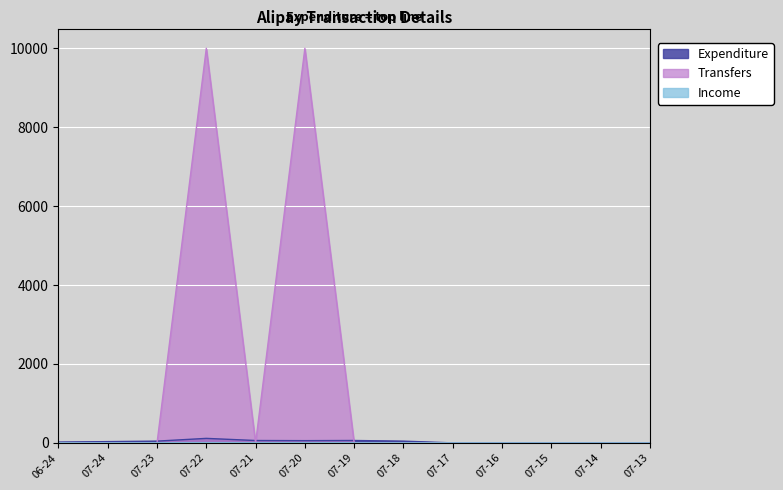

True or false: Expenditure and Income intersect in this chart.

False